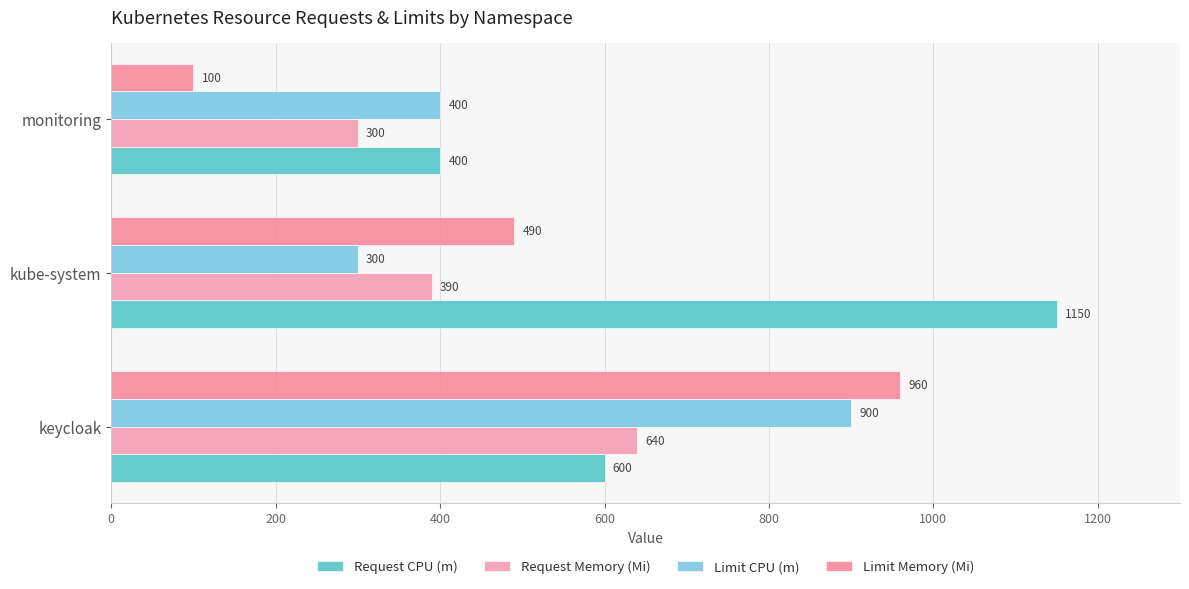

How many series are shown in this chart?

4